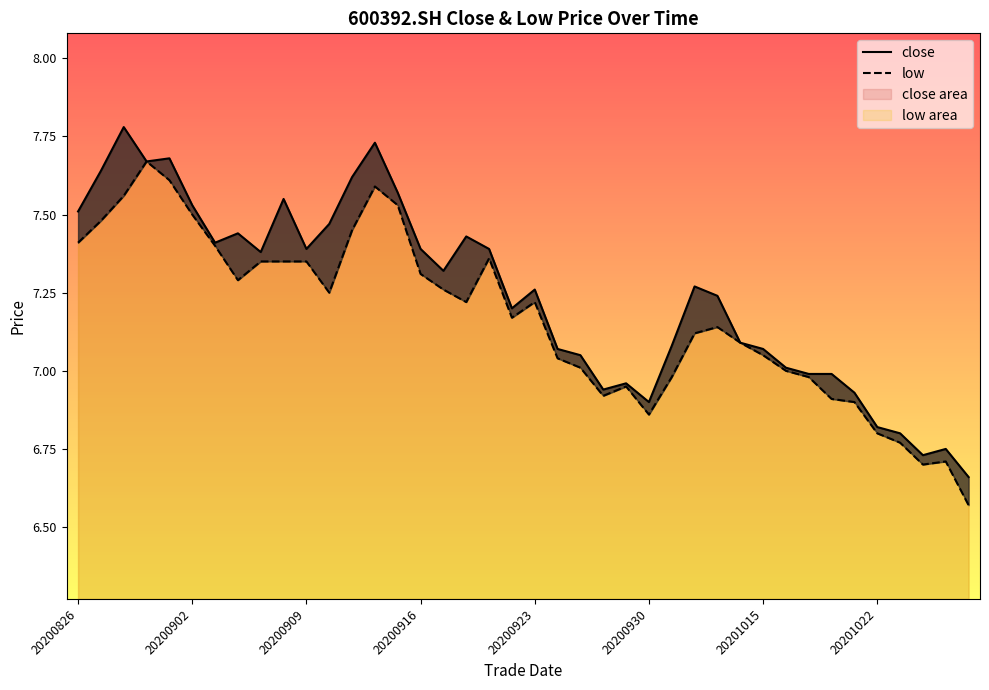

How many interior local peaks does the close series have?

10